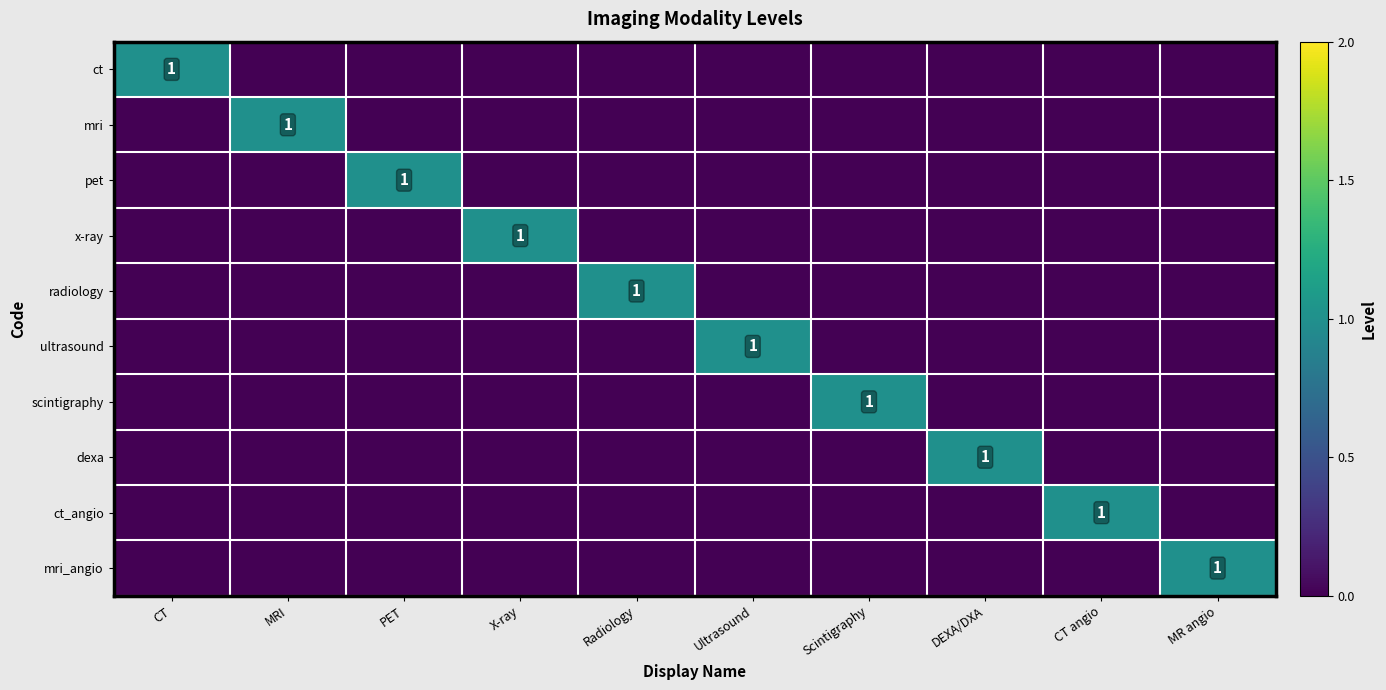

At DEXA/DXA, list the series in order from largest to smallest.

dexa, ct, mri, pet, x-ray, radiology, ultrasound, scintigraphy, ct_angio, mri_angio